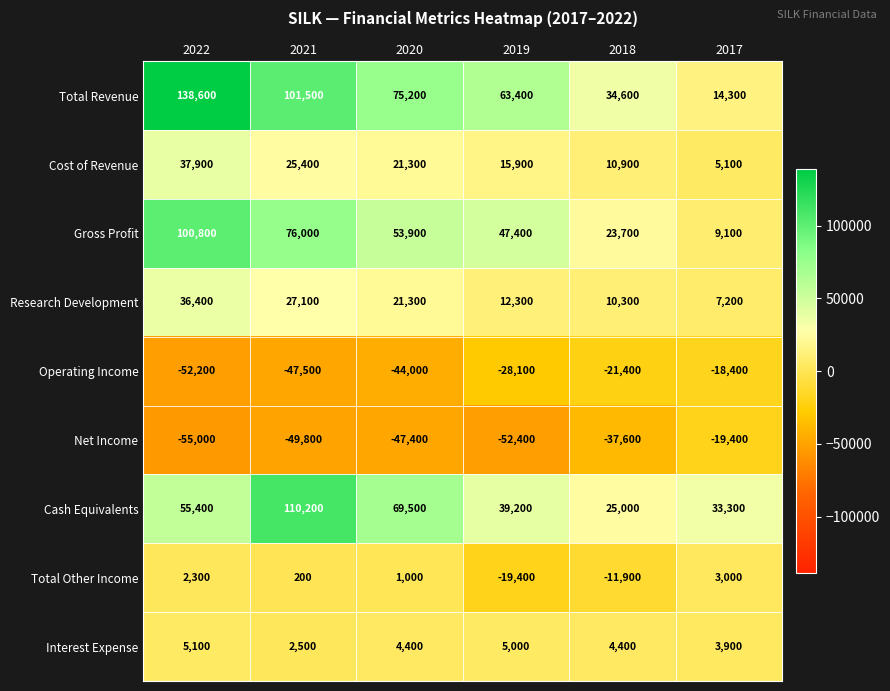

What is the difference between the Total Other Income values at 2019 and 2020?

20400